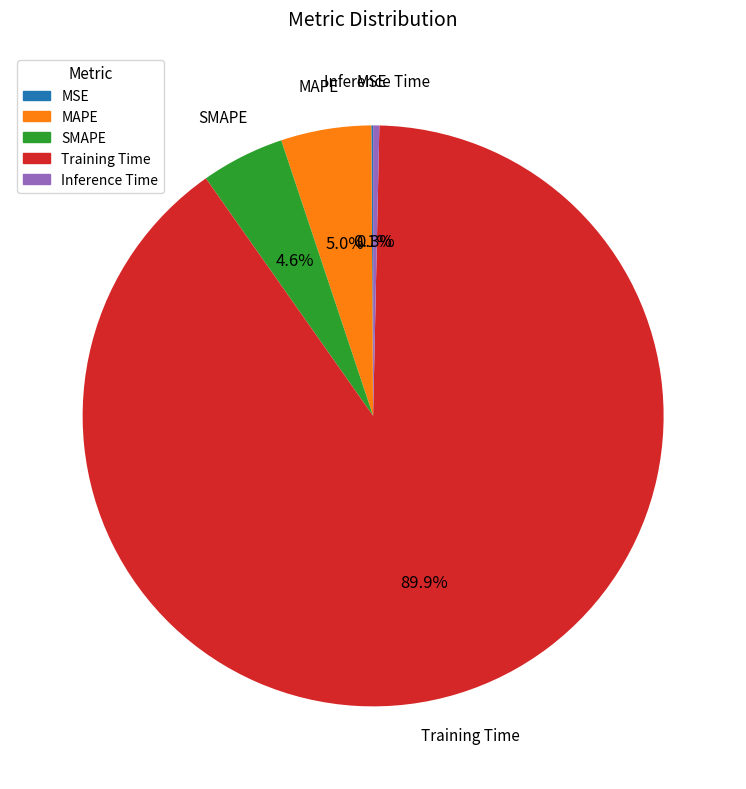

Which slice is the largest?

Training Time